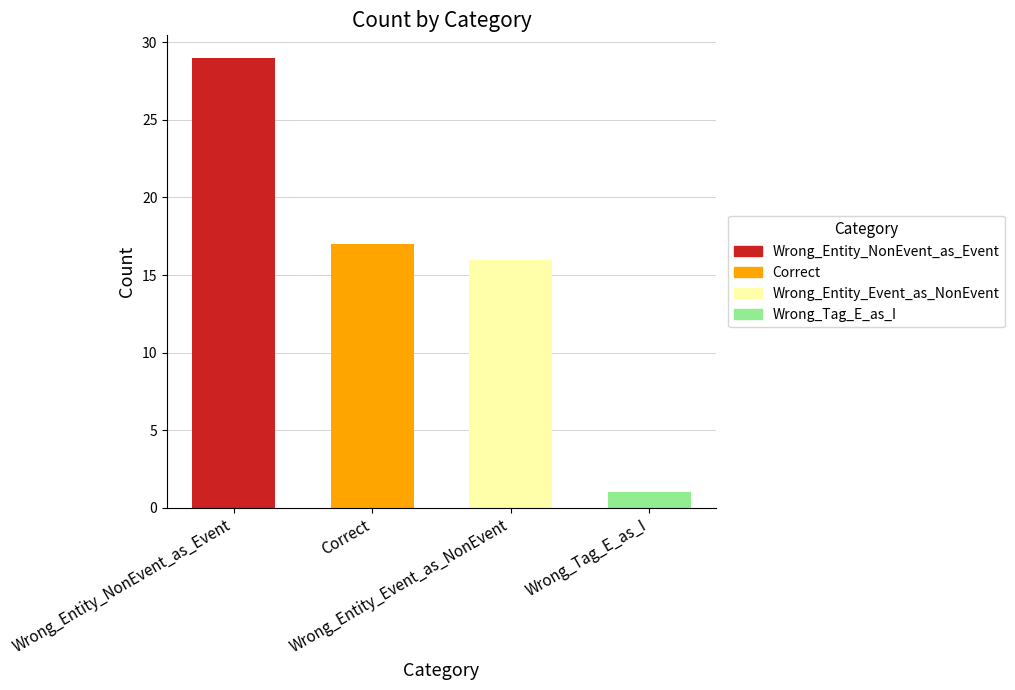

What is the average value?

16